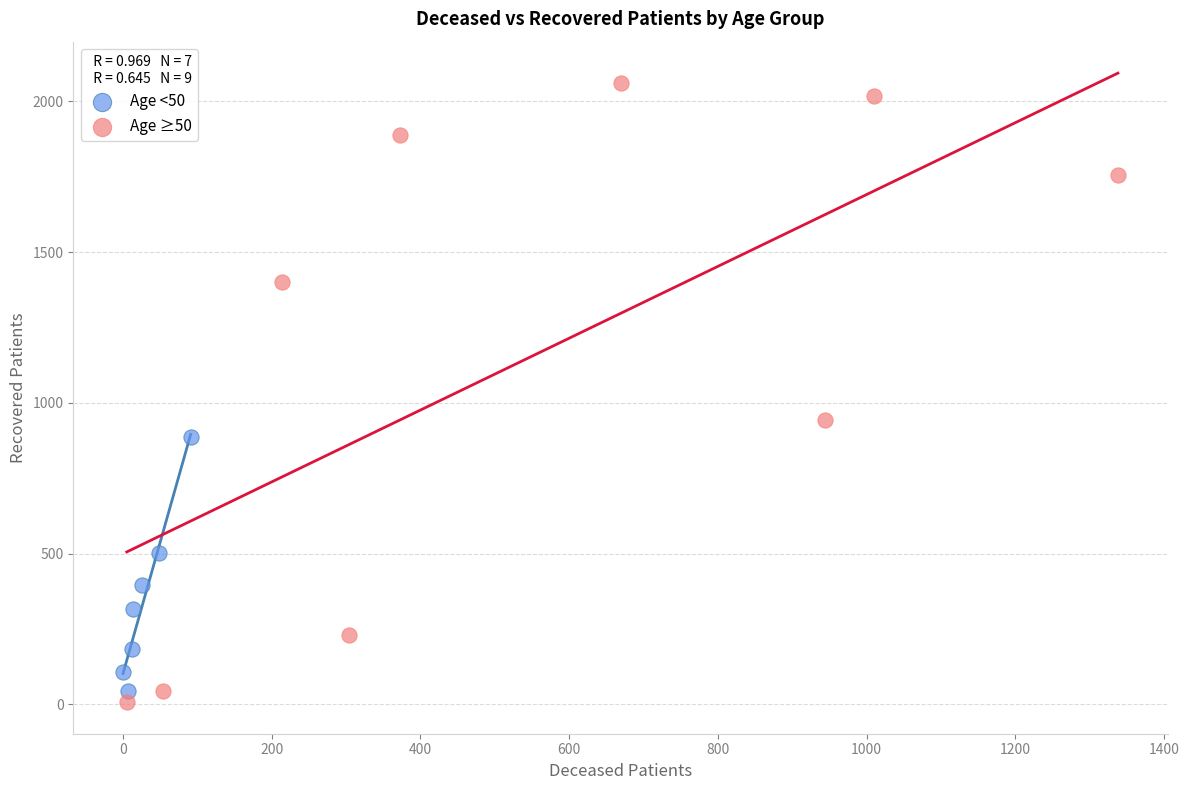

Which series has the largest Y range (max minus min)?

Age ≥50